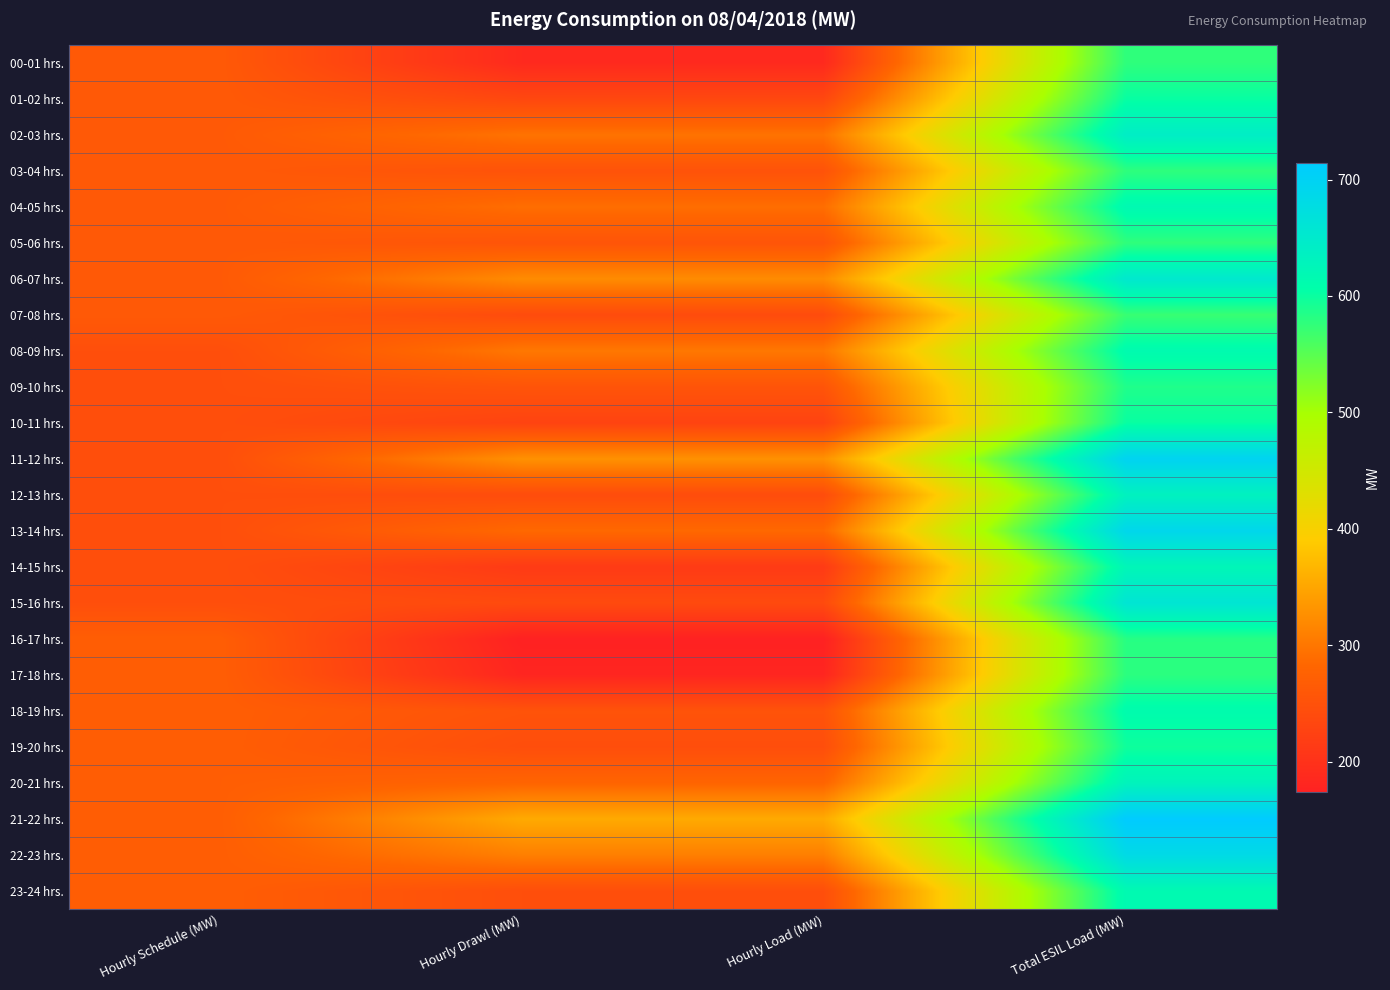

Reading right to left, transcribe all the data shown in this chart.

00-01 hrs.: Total ESIL Load (MW)=576.9	Hourly Load (MW)=187.4	Hourly Drawl (MW)=187.4	Hourly Schedule (MW)=263.1
01-02 hrs.: Total ESIL Load (MW)=601.5	Hourly Load (MW)=234.4	Hourly Drawl (MW)=234.4	Hourly Schedule (MW)=263.1
02-03 hrs.: Total ESIL Load (MW)=641.9	Hourly Load (MW)=296.7	Hourly Drawl (MW)=296.7	Hourly Schedule (MW)=263.1
03-04 hrs.: Total ESIL Load (MW)=577.4	Hourly Load (MW)=252.3	Hourly Drawl (MW)=252.3	Hourly Schedule (MW)=263.1
04-05 hrs.: Total ESIL Load (MW)=616.9	Hourly Load (MW)=291.0	Hourly Drawl (MW)=291.0	Hourly Schedule (MW)=263.1
05-06 hrs.: Total ESIL Load (MW)=576.6	Hourly Load (MW)=255.1	Hourly Drawl (MW)=255.1	Hourly Schedule (MW)=263.1
06-07 hrs.: Total ESIL Load (MW)=652.9	Hourly Load (MW)=322.8	Hourly Drawl (MW)=322.8	Hourly Schedule (MW)=263.1
07-08 hrs.: Total ESIL Load (MW)=570.9	Hourly Load (MW)=240.9	Hourly Drawl (MW)=240.9	Hourly Schedule (MW)=263.1
08-09 hrs.: Total ESIL Load (MW)=613.0	Hourly Load (MW)=301.8	Hourly Drawl (MW)=301.8	Hourly Schedule (MW)=245.6
09-10 hrs.: Total ESIL Load (MW)=586.5	Hourly Load (MW)=254.6	Hourly Drawl (MW)=254.6	Hourly Schedule (MW)=245.6
10-11 hrs.: Total ESIL Load (MW)=600.9	Hourly Load (MW)=227.8	Hourly Drawl (MW)=227.8	Hourly Schedule (MW)=245.6
11-12 hrs.: Total ESIL Load (MW)=697.4	Hourly Load (MW)=328.7	Hourly Drawl (MW)=328.7	Hourly Schedule (MW)=245.6
12-13 hrs.: Total ESIL Load (MW)=632.7	Hourly Load (MW)=242.0	Hourly Drawl (MW)=242.0	Hourly Schedule (MW)=245.6
13-14 hrs.: Total ESIL Load (MW)=689.6	Hourly Load (MW)=285.5	Hourly Drawl (MW)=285.5	Hourly Schedule (MW)=245.6
14-15 hrs.: Total ESIL Load (MW)=623.1	Hourly Load (MW)=213.7	Hourly Drawl (MW)=213.7	Hourly Schedule (MW)=245.6
15-16 hrs.: Total ESIL Load (MW)=659.2	Hourly Load (MW)=239.3	Hourly Drawl (MW)=239.3	Hourly Schedule (MW)=245.6
16-17 hrs.: Total ESIL Load (MW)=581.8	Hourly Load (MW)=173.9	Hourly Drawl (MW)=173.9	Hourly Schedule (MW)=269.9
17-18 hrs.: Total ESIL Load (MW)=579.1	Hourly Load (MW)=181.0	Hourly Drawl (MW)=181.0	Hourly Schedule (MW)=269.9
18-19 hrs.: Total ESIL Load (MW)=611.2	Hourly Load (MW)=252.7	Hourly Drawl (MW)=252.7	Hourly Schedule (MW)=269.9
19-20 hrs.: Total ESIL Load (MW)=596.9	Hourly Load (MW)=244.4	Hourly Drawl (MW)=244.4	Hourly Schedule (MW)=269.9
20-21 hrs.: Total ESIL Load (MW)=628.6	Hourly Load (MW)=279.8	Hourly Drawl (MW)=279.8	Hourly Schedule (MW)=269.9
21-22 hrs.: Total ESIL Load (MW)=714.6	Hourly Load (MW)=354.6	Hourly Drawl (MW)=354.6	Hourly Schedule (MW)=269.9
22-23 hrs.: Total ESIL Load (MW)=682.7	Hourly Load (MW)=309.8	Hourly Drawl (MW)=309.8	Hourly Schedule (MW)=269.9
23-24 hrs.: Total ESIL Load (MW)=616.0	Hourly Load (MW)=245.7	Hourly Drawl (MW)=245.7	Hourly Schedule (MW)=269.9